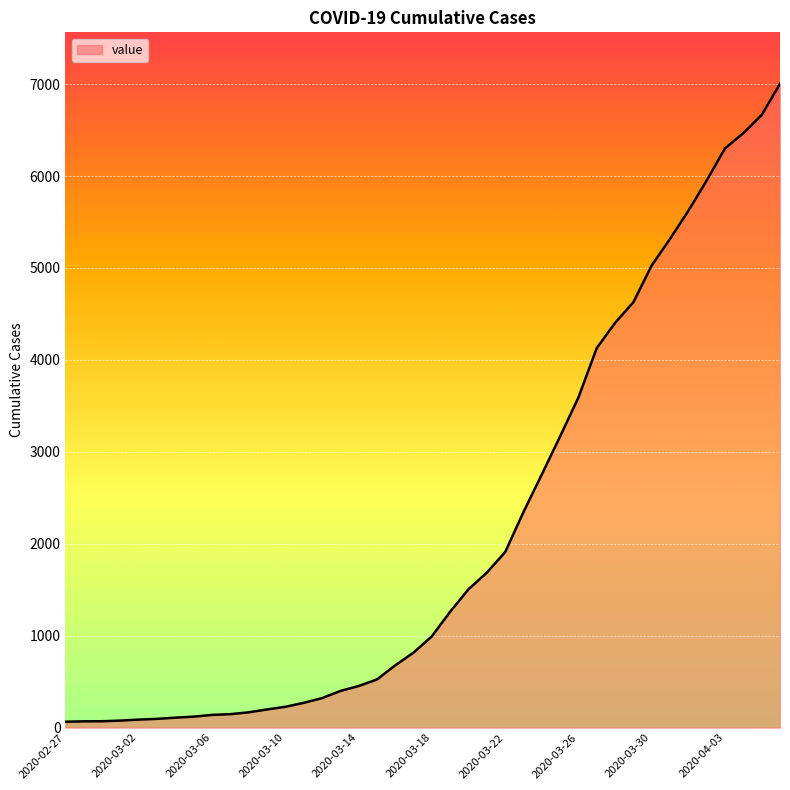

What is the difference between the maximum and minimum values?

6939